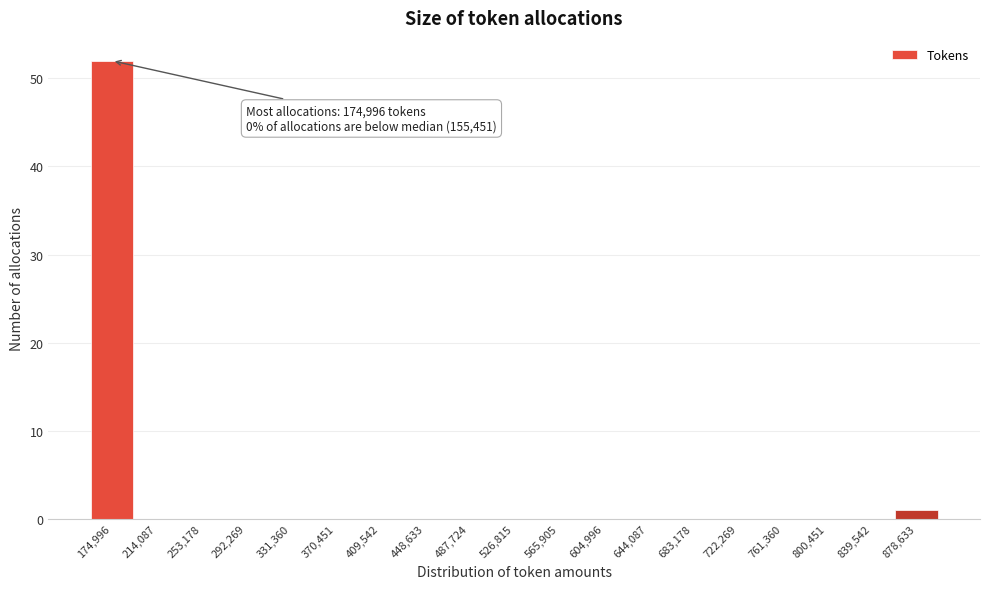

Over which range of the x-axis is the bar tallest?

155000 to 195000